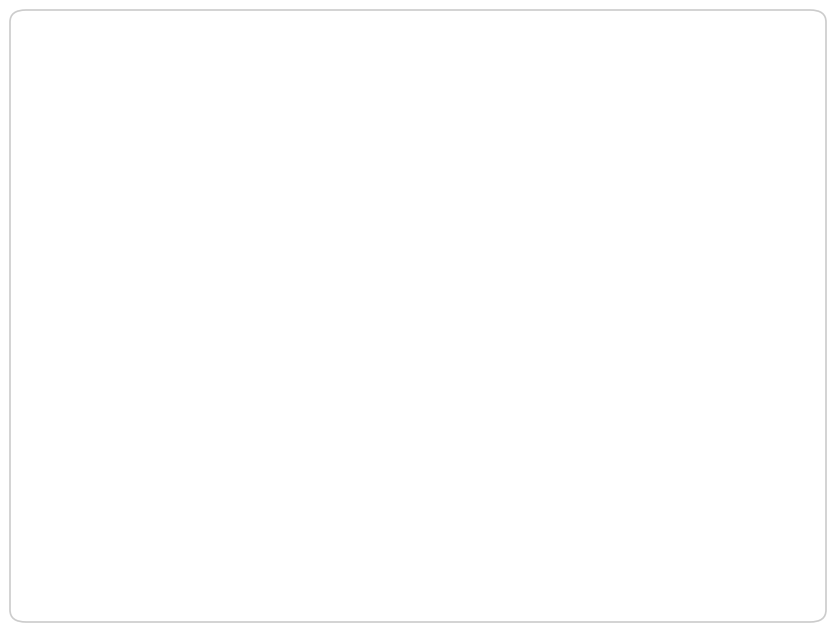

True or false: ACC accounts for 26% of the total.

True